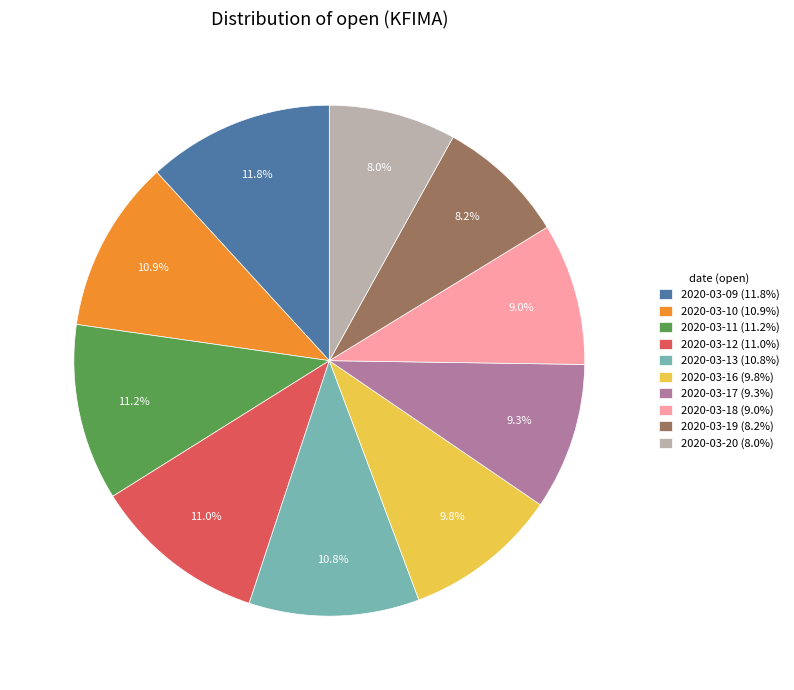

Count the number of slices in the pie.

10